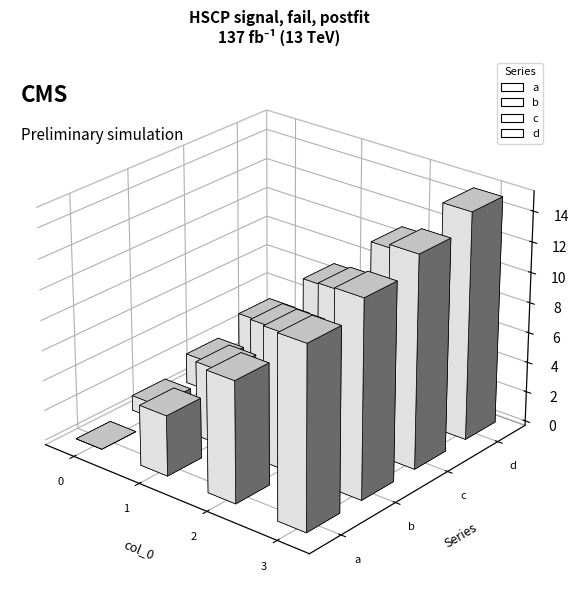

Reading right to left, what are all the values shown in this chart?

a: 12	8	4	0
b: 13	9	5	1
c: 14	10	6	2
d: 15	11	7	3